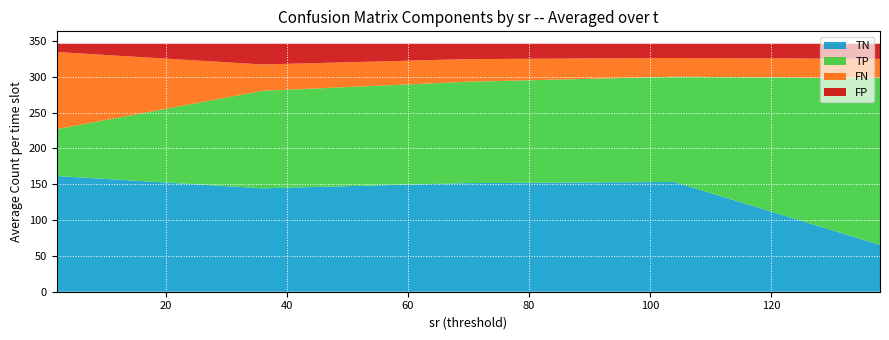

What is the lowest value of the TN series?

65.4